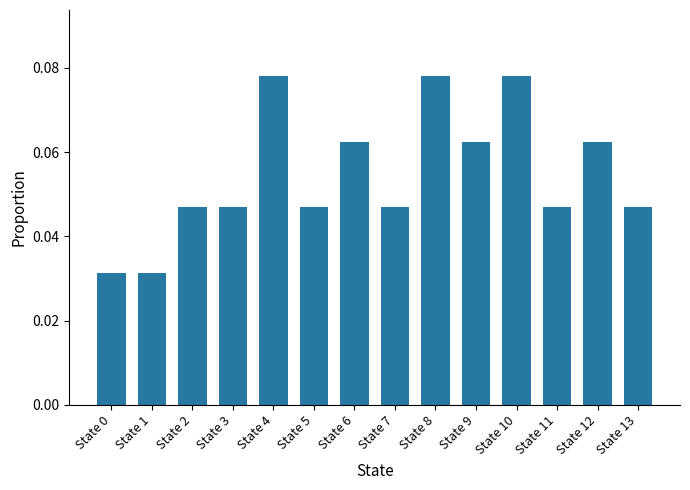

Is it true that the value at State 9 is 0.0?

False